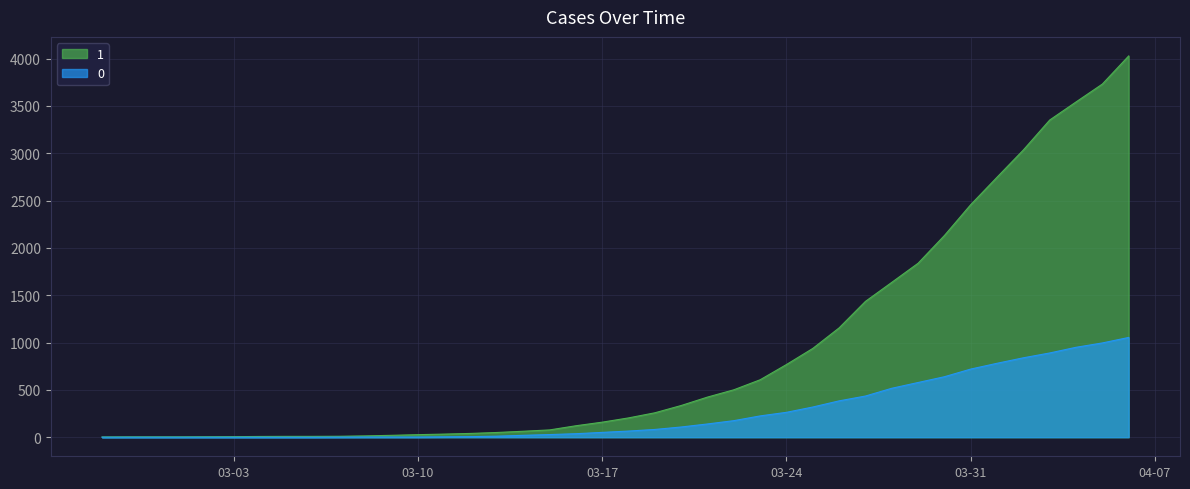

True or false: 0 and 1 cross at least once.

False